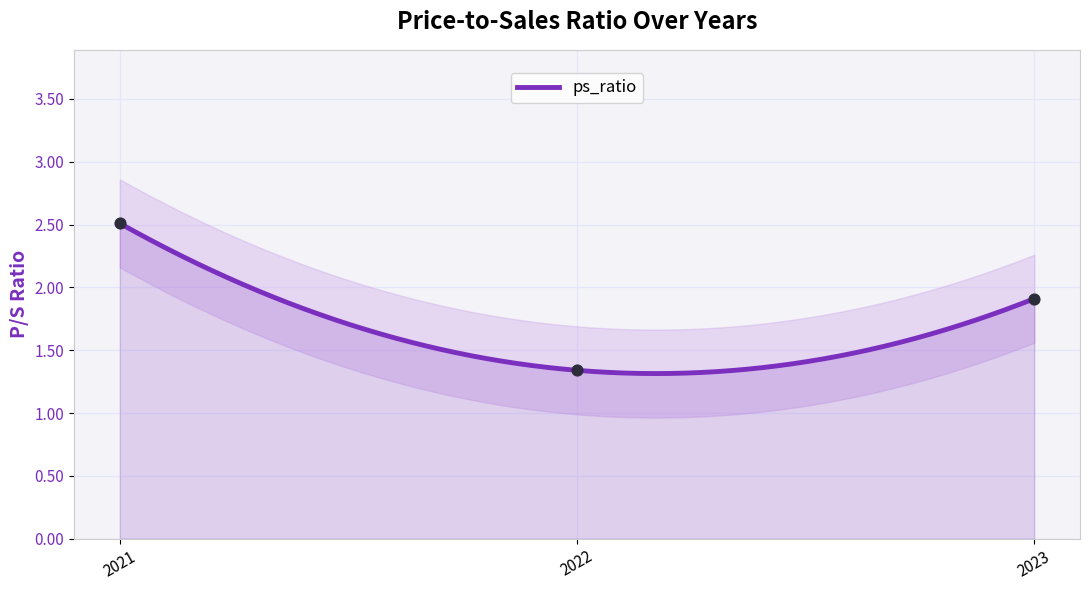

Between 2023 and 2021, which is larger?

2021